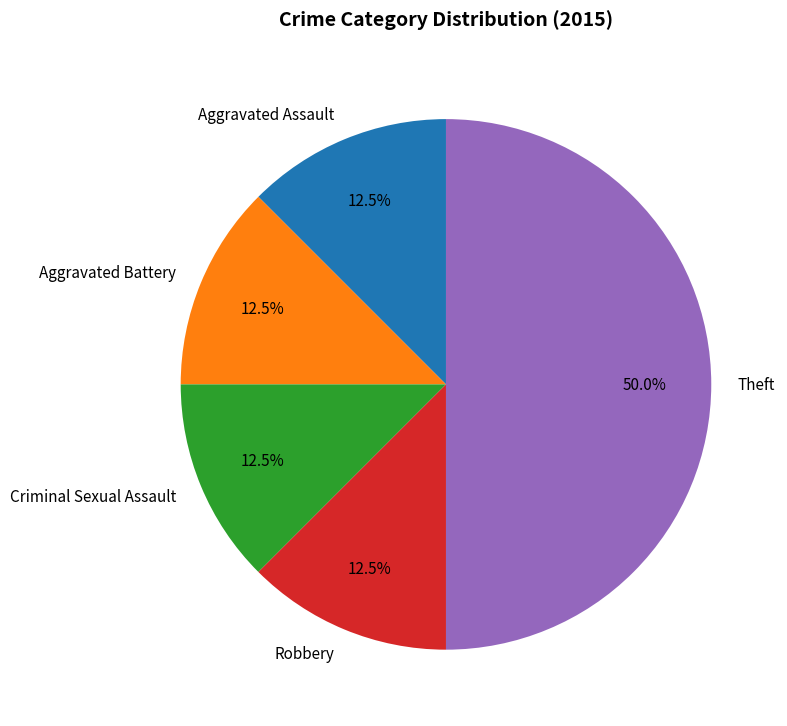

Count the number of slices in the pie.

5